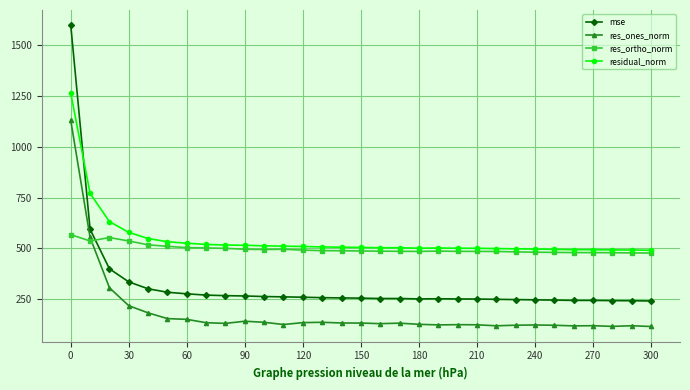

Is this an area chart (filled region under the line)?

No